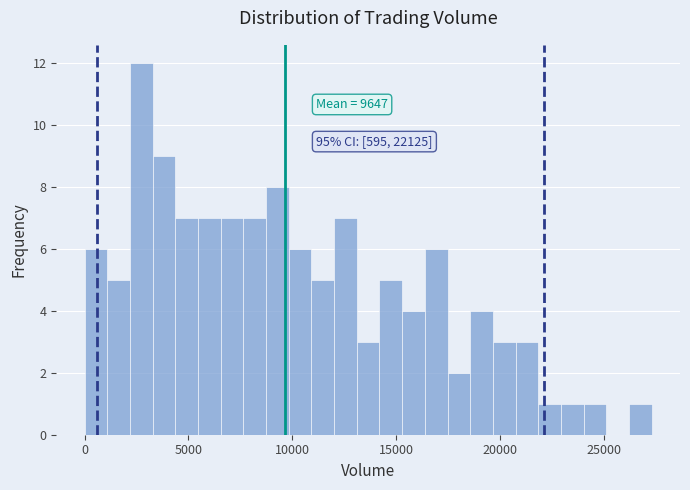

Around what value on the x-axis is the tallest bar? Give the approximate position of its centre, as read against the axis.

2500